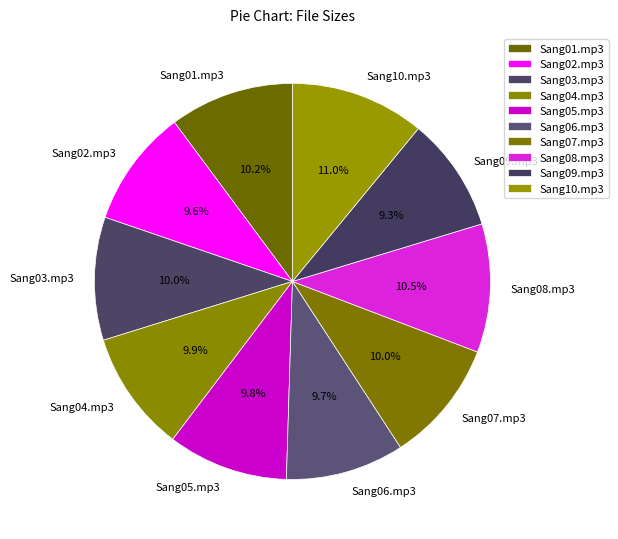

Approximately how many times larger is the value at Sang04.mp3 compared to Sang09.mp3?

1.1